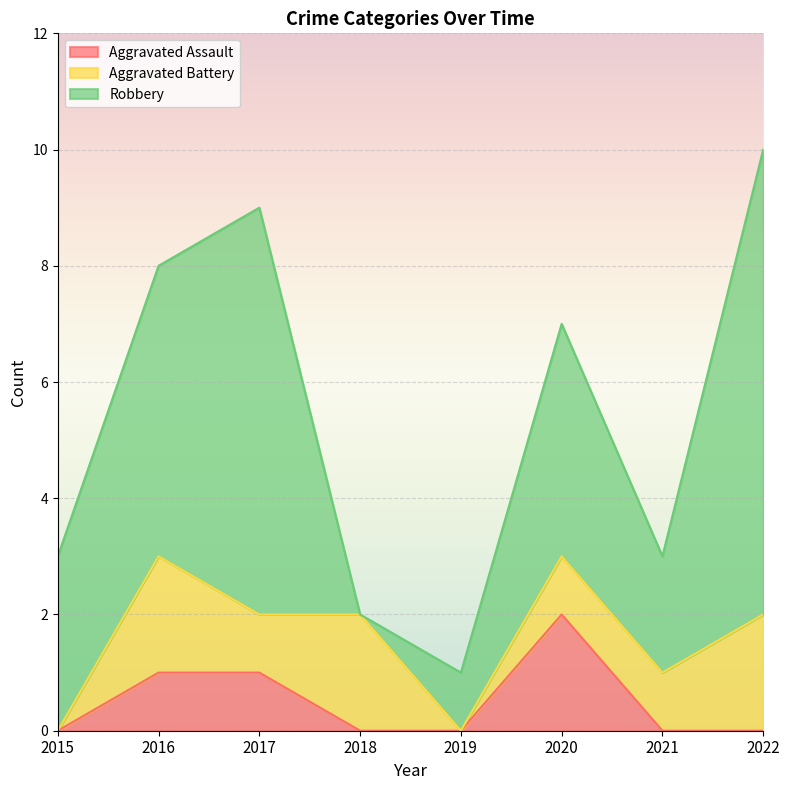

The Robbery series shows 8 at 2022. True or false?

True